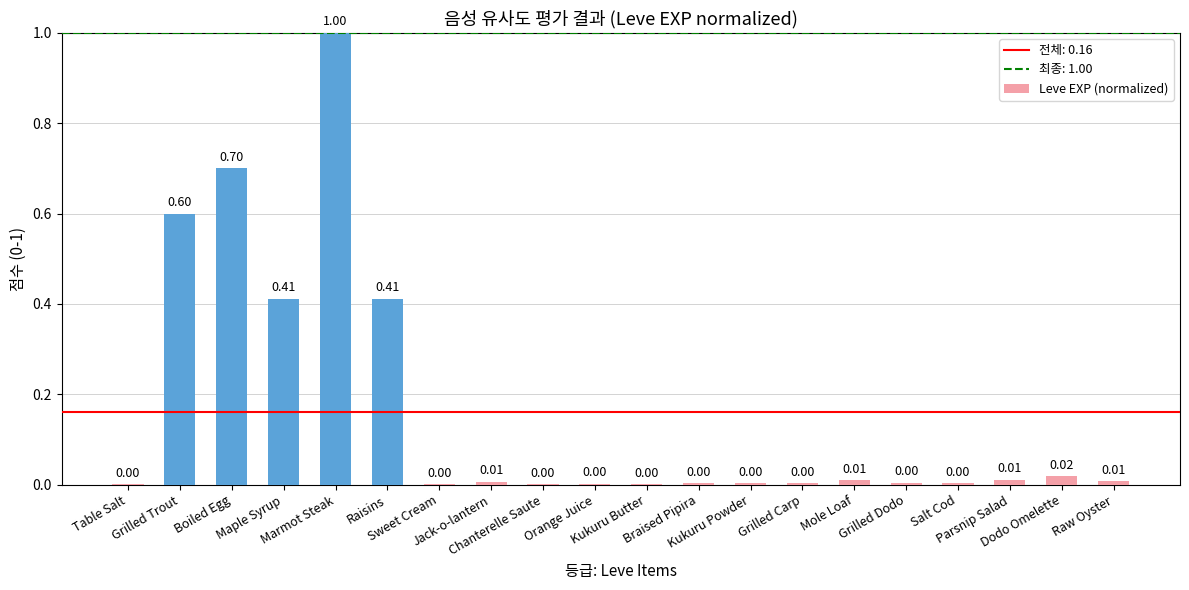

What is the sum of all values?

3.2